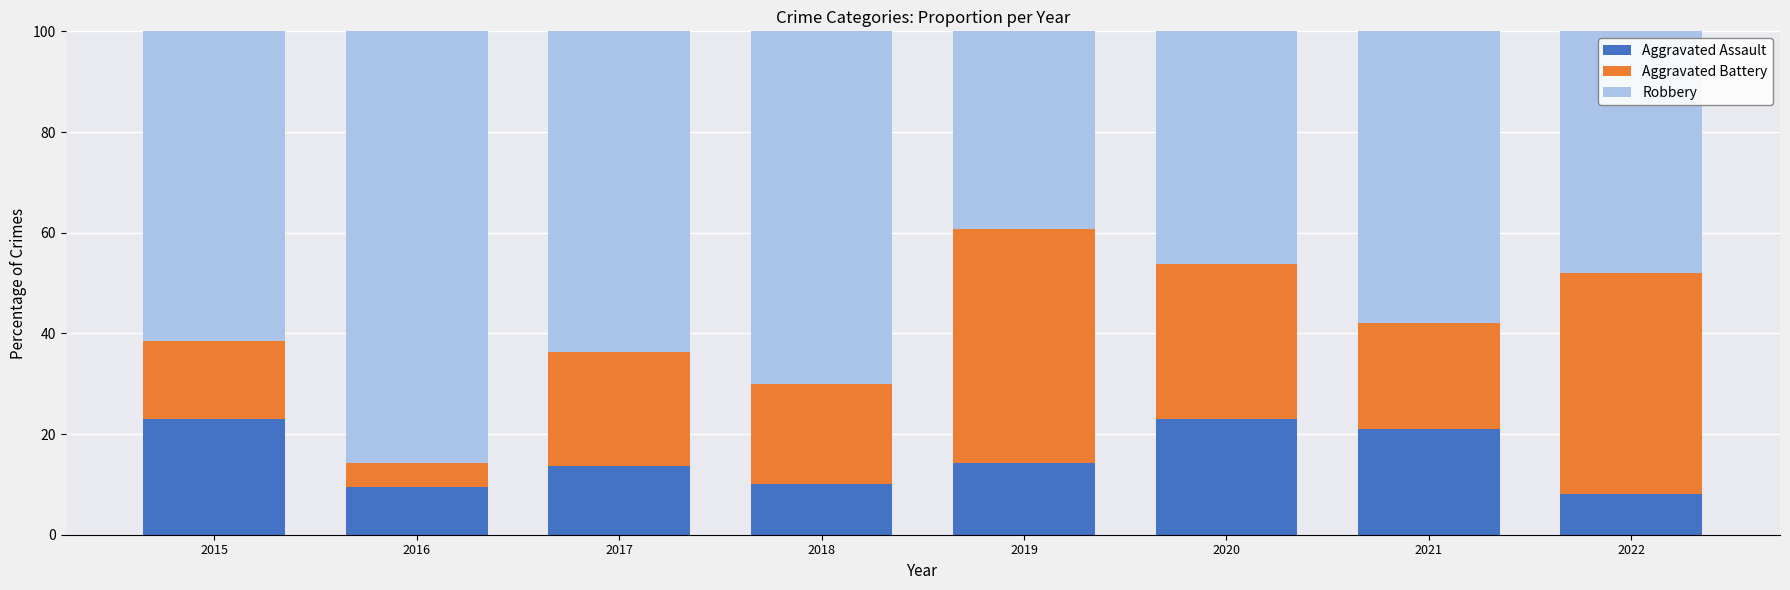

What is the total value across all series at 2020?

100.0